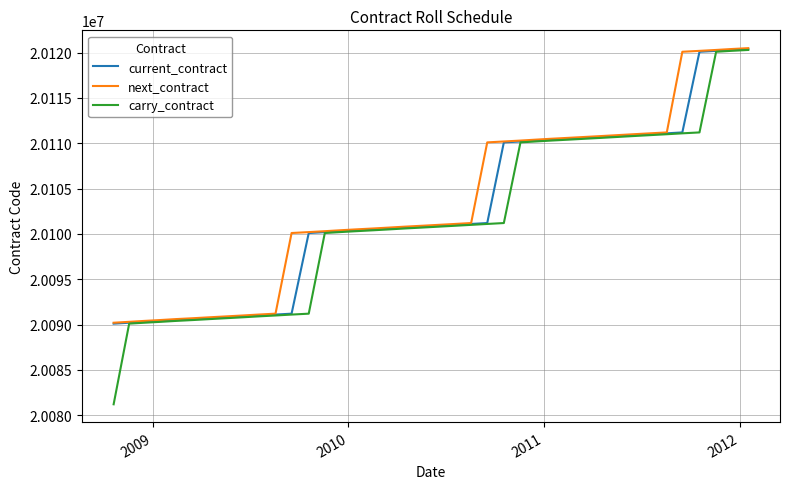

What is the greatest value displayed?

20120500